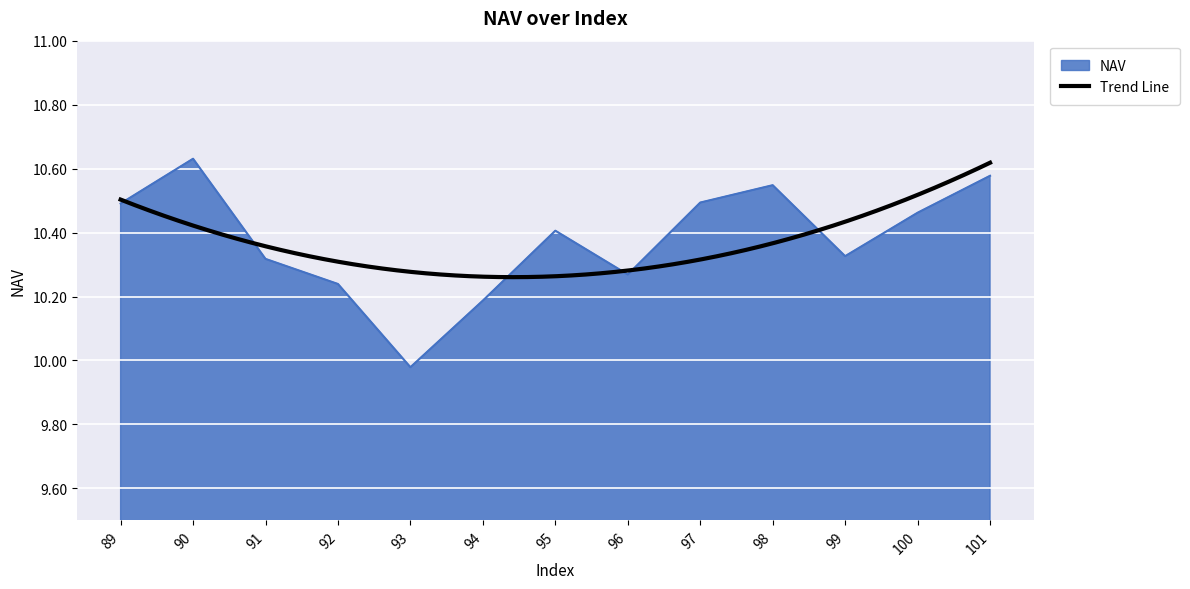

At which category does the data reach its first local valley?

93